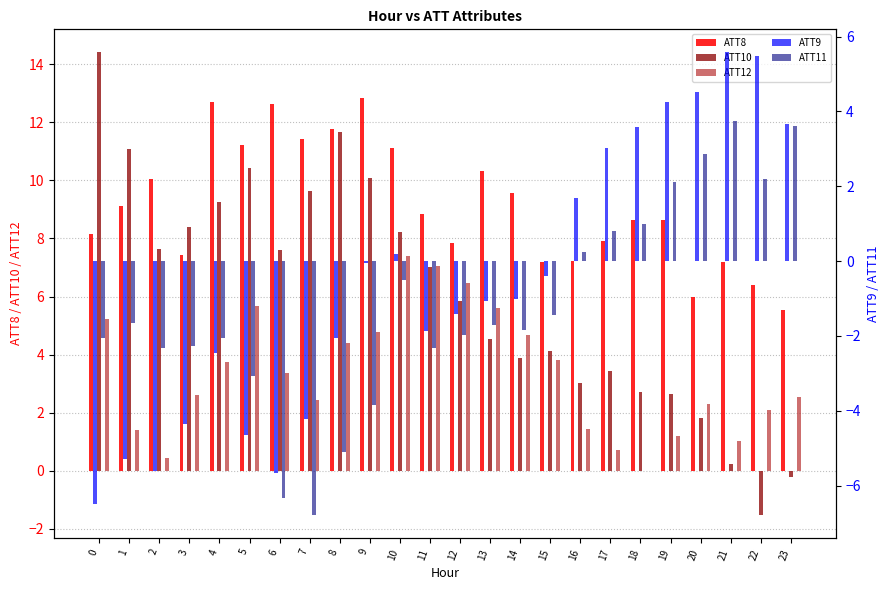

What is the total value across all series at 17?

15.9